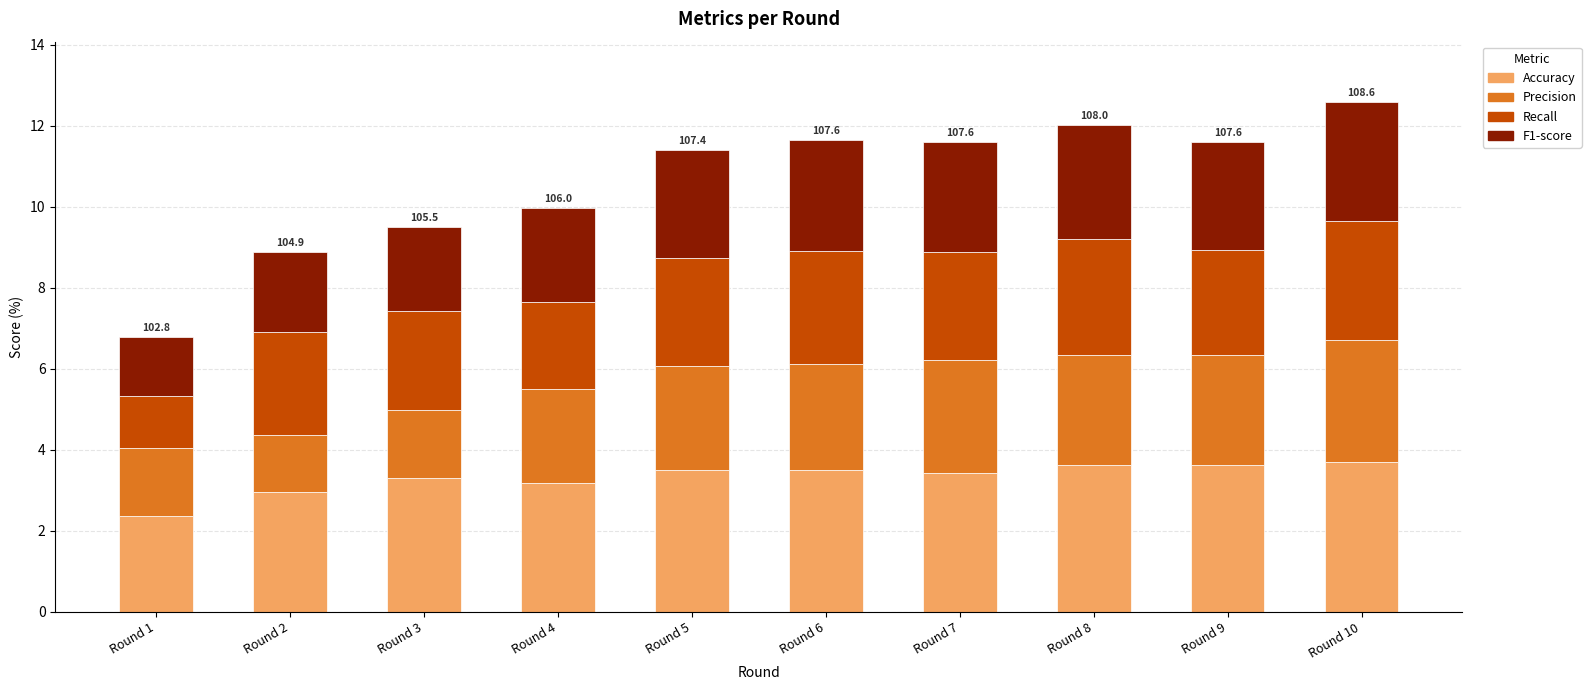

What is the minimum value for Accuracy?

2.4